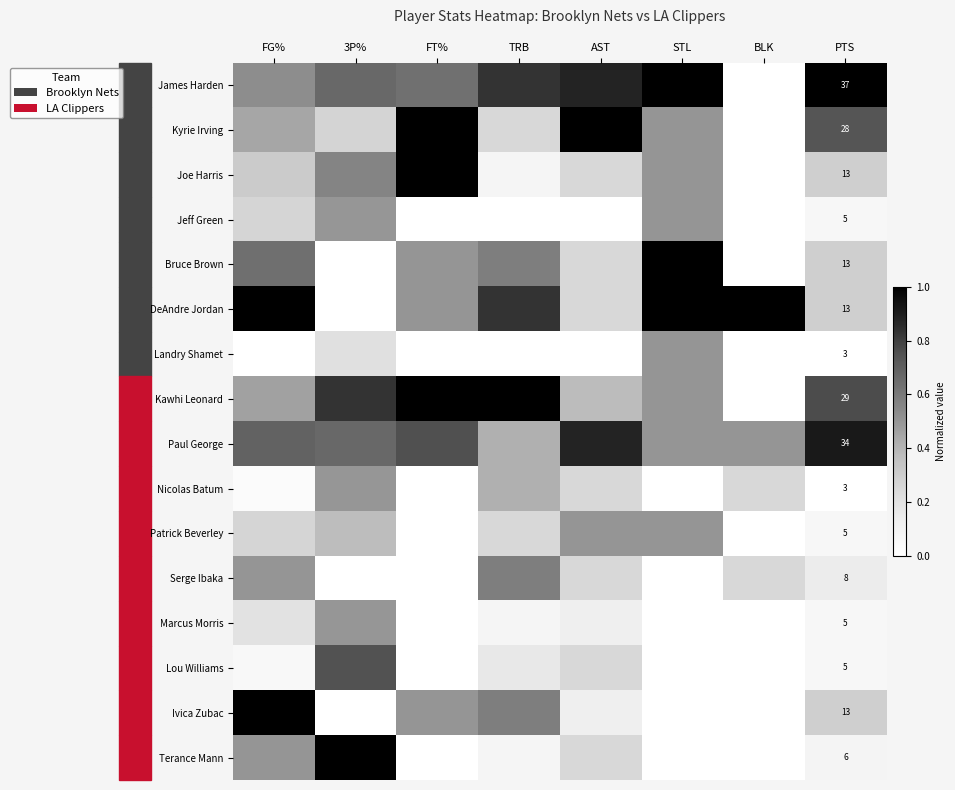

At PTS, list the series in order from smallest to largest.

Landry Shamet, Nicolas Batum, Jeff Green, Patrick Beverley, Marcus Morris, Lou Williams, Terance Mann, Serge Ibaka, Joe Harris, Bruce Brown, DeAndre Jordan, Ivica Zubac, Kyrie Irving, Kawhi Leonard, Paul George, James Harden